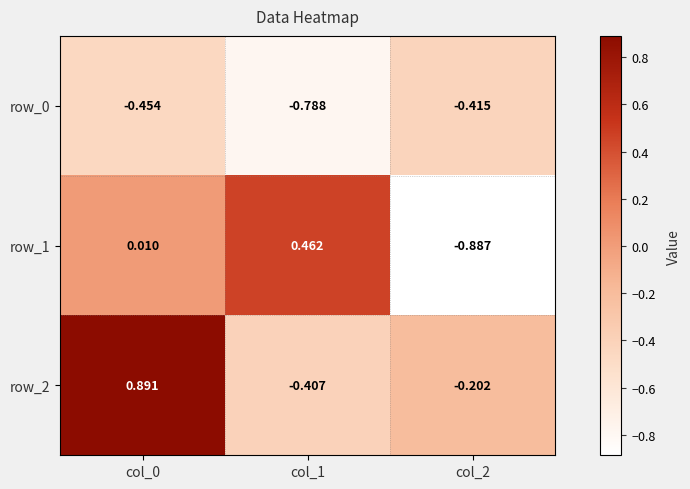

Is the value of row_2 at col_2 greater than the value of row_1 at col_1?

No